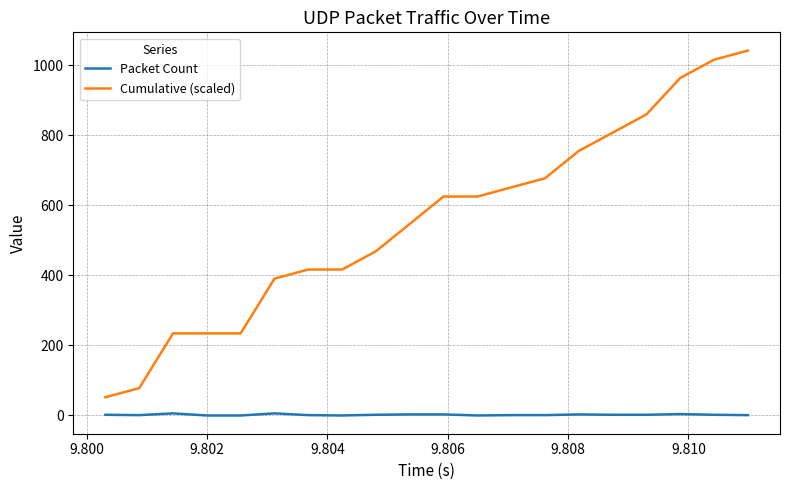

At how many categories does at least one series exceed 612?

10